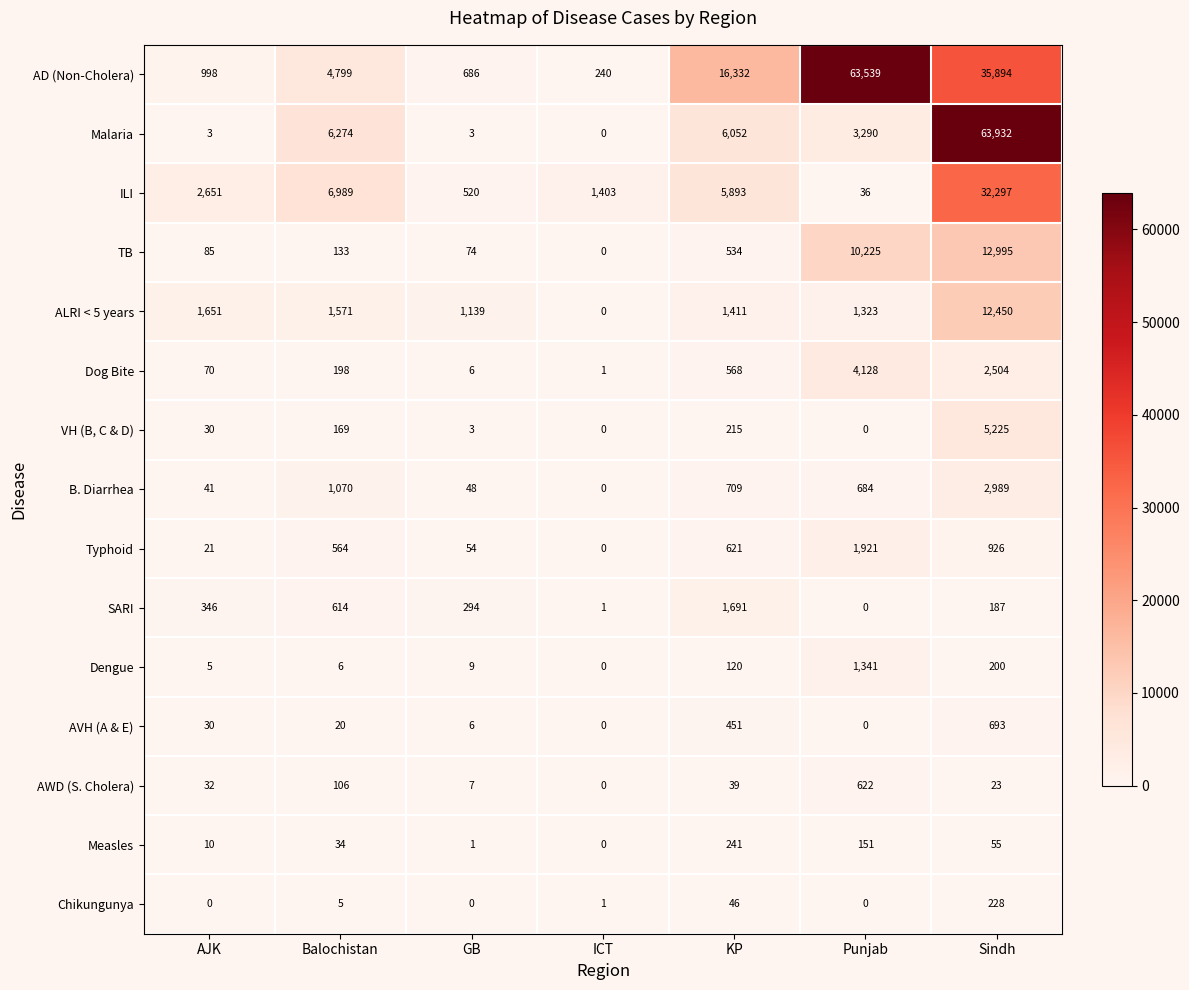

What is the difference between the second highest and minimum values in the AD (Non-Cholera) series?

35654